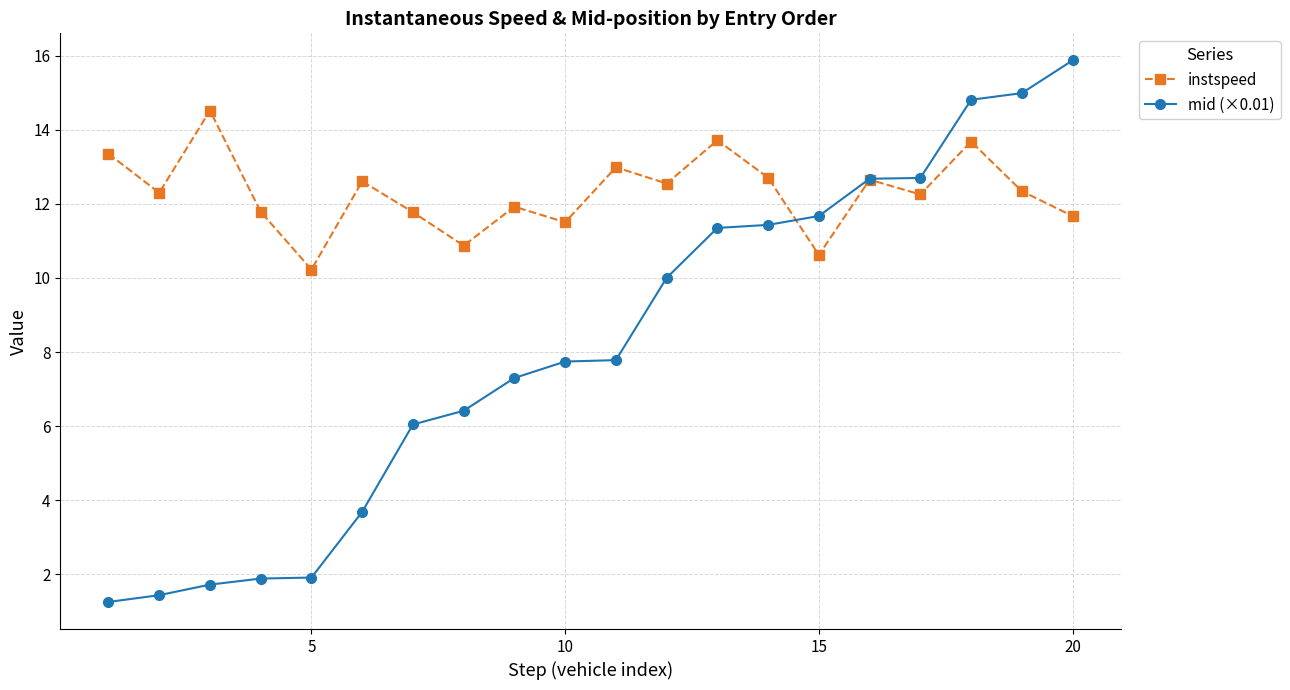

True or false: instspeed has more than 1 interior local peaks.

True